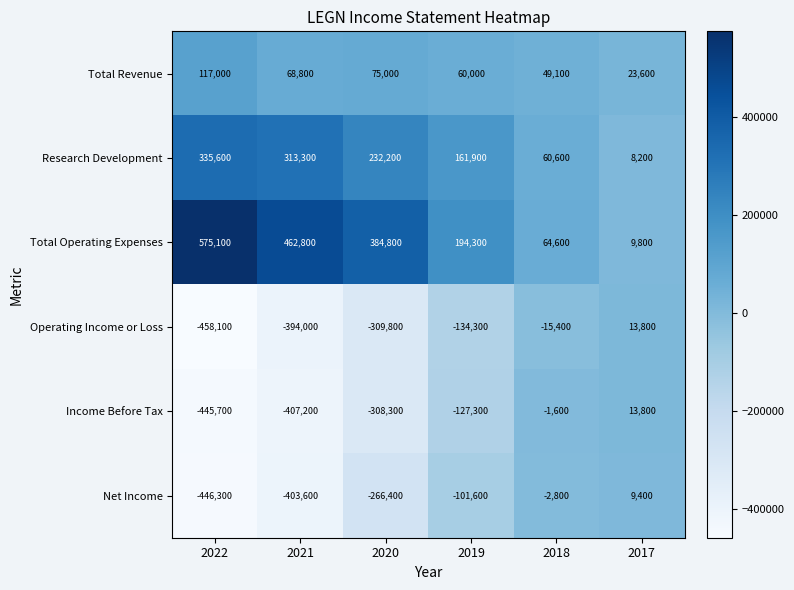

What is the difference between the highest and lowest values at 2019?

328600